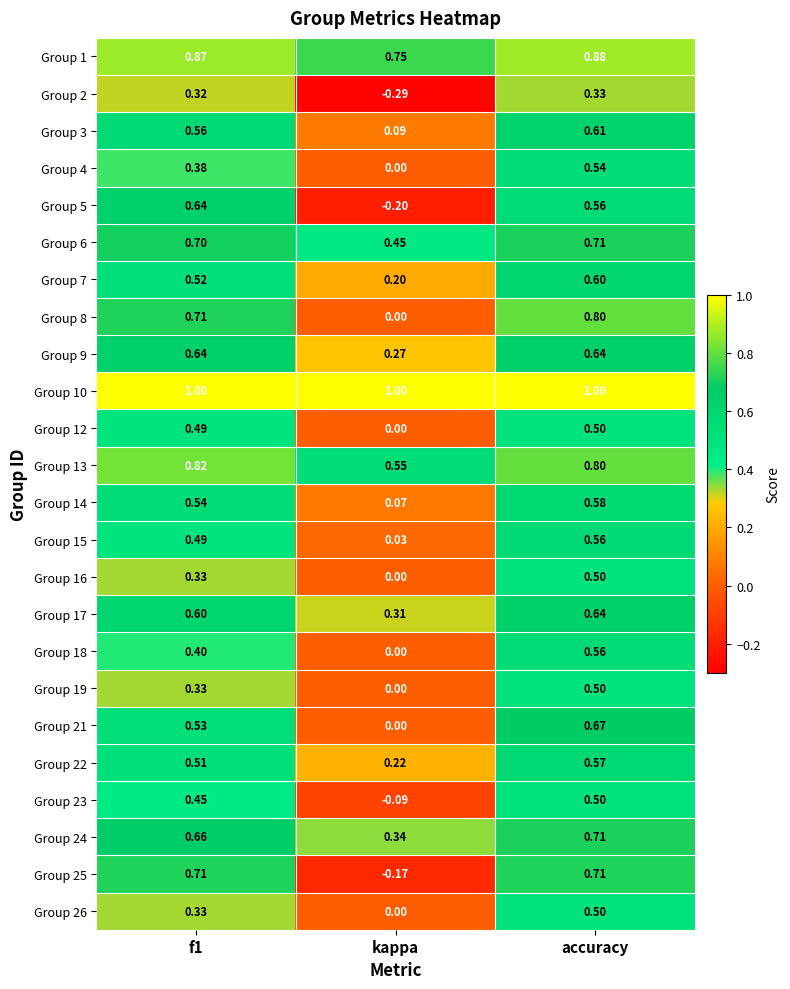

What is the maximum value shown in the chart?

1.0